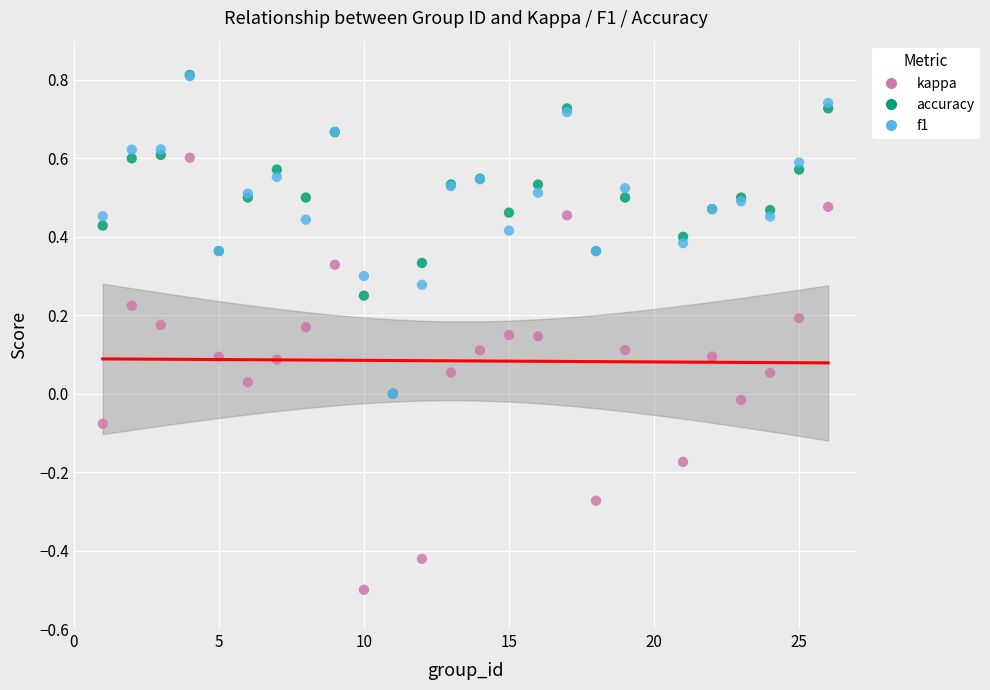

What are all the series names shown in the legend?

kappa, accuracy, f1